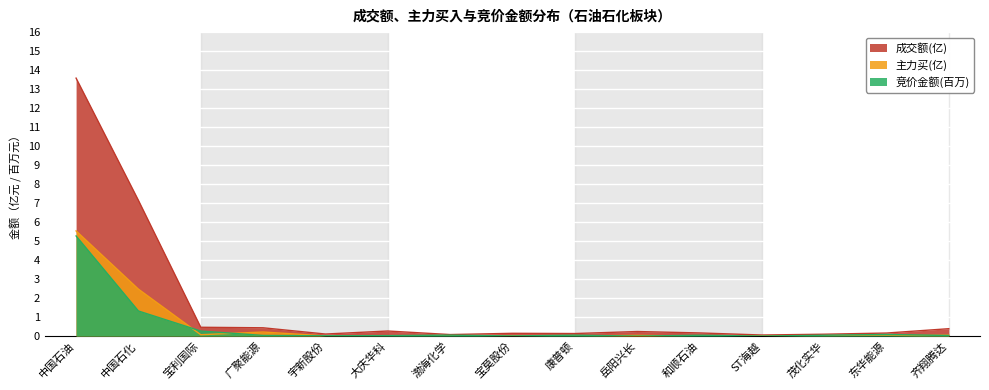

Is the value of 成交额(亿) at 岳阳兴长 greater than the value of 主力买(亿) at 宝利国际?

Yes